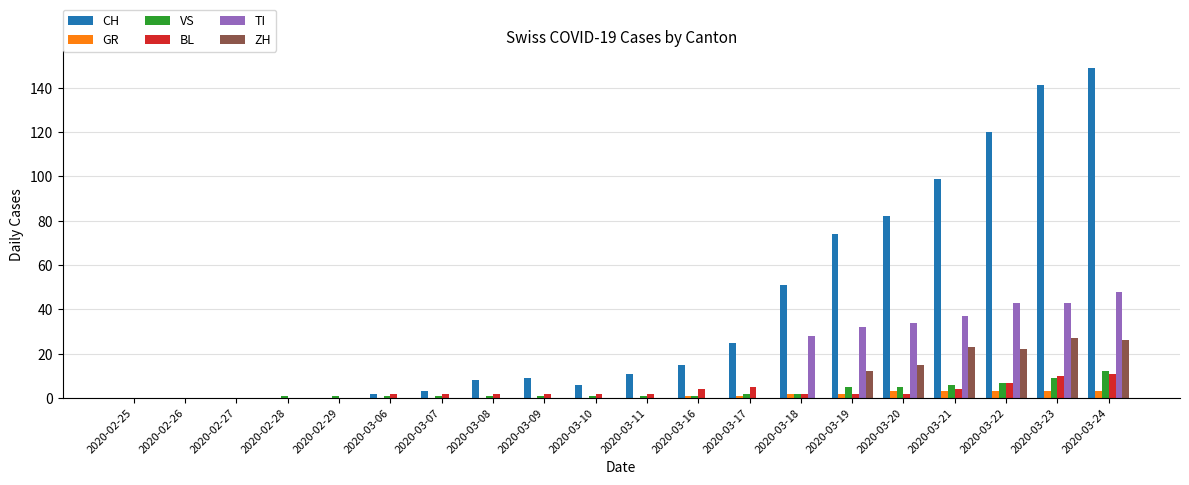

How many distinct data groups are displayed?

6